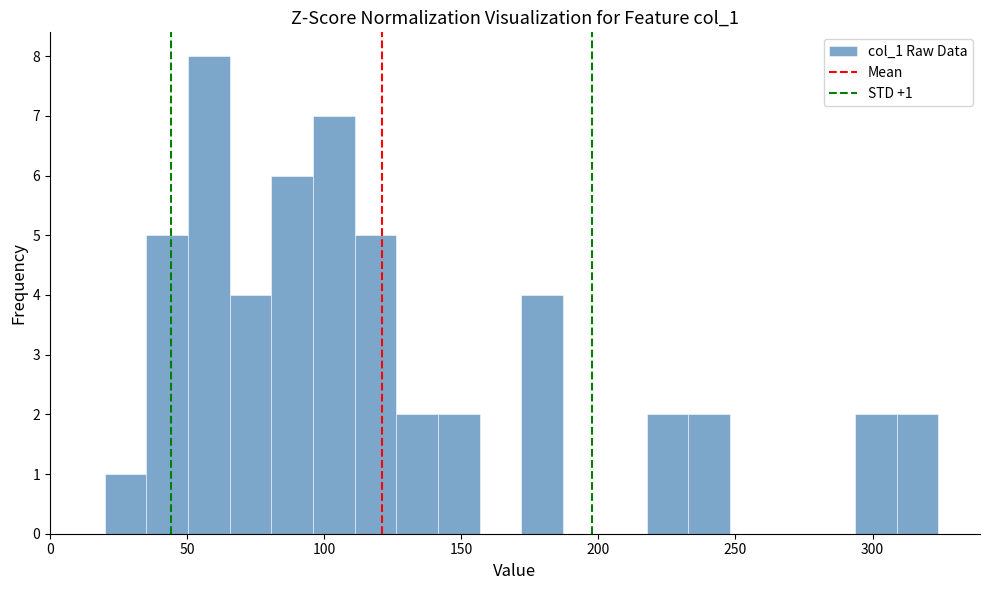

Read against the x-axis, roughly where is the centre of the tallest bar?

60